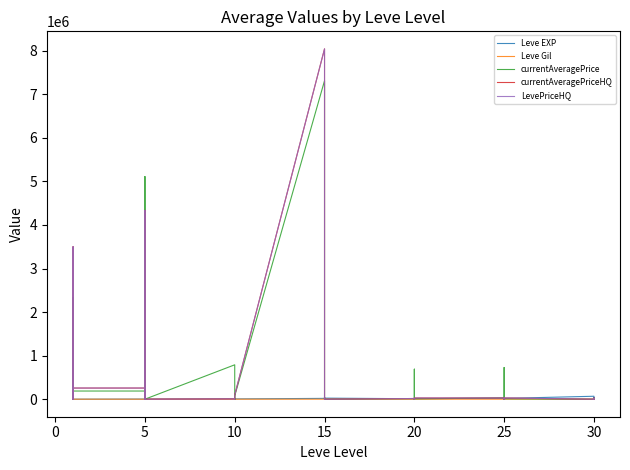

Reading left to right, transcribe all the data shown in this chart.

Leve EXP: 630.0	1.0	450.0	720.0	630.0	630.0	3600.0	2230.0	3040.0	3600.0	1980.0	3600.0	9990.0	7880.0	7880.0	2230.0	9990.0	6880.0	18910.0	13040.0	24790.0	10100.0	13040.0	24790.0	10710.0	12960.0	18290.0	21600.0	8990.0	10710.0	25250.0	25250.0	21830.0	25250.0	36390.0	18490.0	67730.0	25900.0	31330.0	25900.0
Leve Gil: 113.0	116.0	112.0	112.0	113.0	112.0	139.0	170.0	169.0	139.0	140.0	139.0	168.0	288.0	250.0	168.0	293.0	288.0	245.0	173.0	529.0	223.0	173.0	529.0	280.0	166.0	192.0	290.0	105.0	292.0	296.0	252.0	268.0	298.0	485.0	277.0	463.0	532.0	151.0	355.0
currentAveragePrice: 282.5	2333667.8	7500.0	4250.0	0.0	187772.5	187772.5	2038.0	45000.0	5112906.0	3493.0	250.0	789848.6	59107.0	0.0	8.0	0.0	76600.0	7312999.5	689999.9	1200.0	1716.7	39755.2	0.0	14184.7	333.0	2400.0	2600.0	689999.9	9833.3	27000.0	728469.1	0.0	0.0	1745.0	9833.3	0.0	0.0	26800.0	1131.7
currentAveragePriceHQ: 428.7	3500500.0	7500.0	7000.0	0.0	256249.8	256249.8	2693.3	0.0	4335002.0	3848.8	250.0	7076.2	0.0	0.0	0.0	0.0	95000.0	8044199.5	24999.9	1200.0	300.0	41728.0	0.0	15858.6	400.0	0.0	2000.0	24999.9	28000.0	27000.0	15274.4	0.0	0.0	1745.0	28000.0	0.0	0.0	26800.0	895.0
LevePriceHQ: 428.7	3500500.0	7500.0	7000.0	0.0	256249.8	256249.8	2693.3	0.0	4335002.0	3848.8	250.0	7076.2	0.0	0.0	0.0	0.0	95000.0	8044199.5	24999.9	1200.0	300.0	41728.0	0.0	15858.6	400.0	0.0	2000.0	24999.9	28000.0	27000.0	15274.4	0.0	0.0	1745.0	28000.0	0.0	0.0	26800.0	895.0